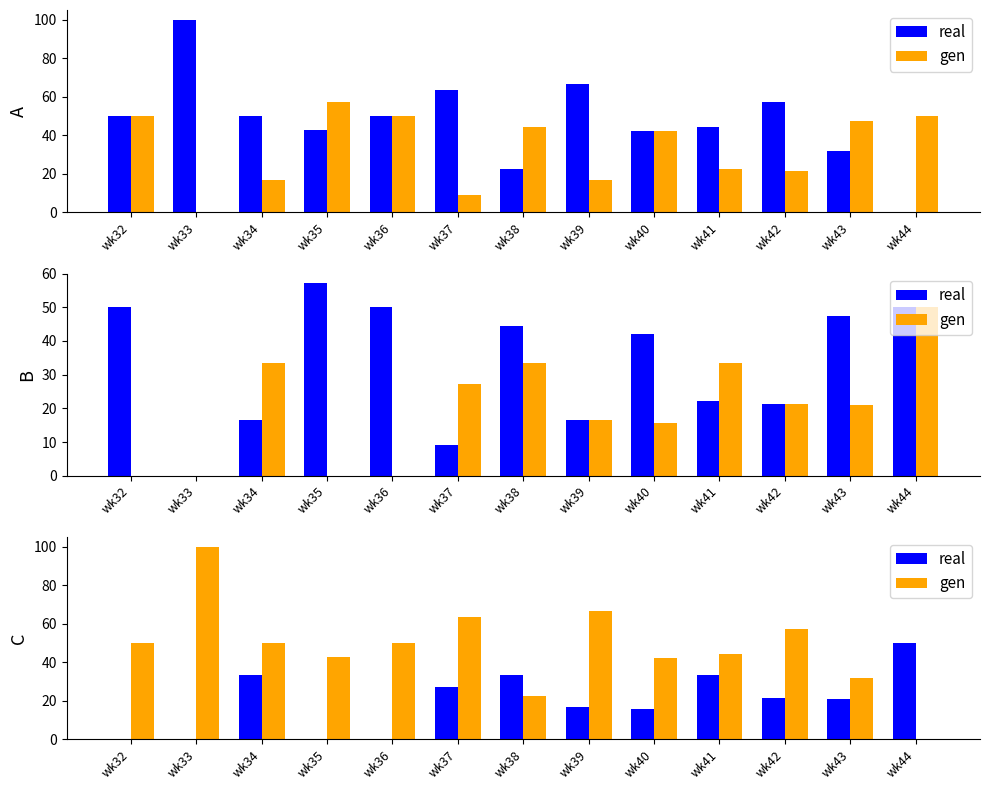

What is the difference between the maximum and minimum values in the real series?

50.0